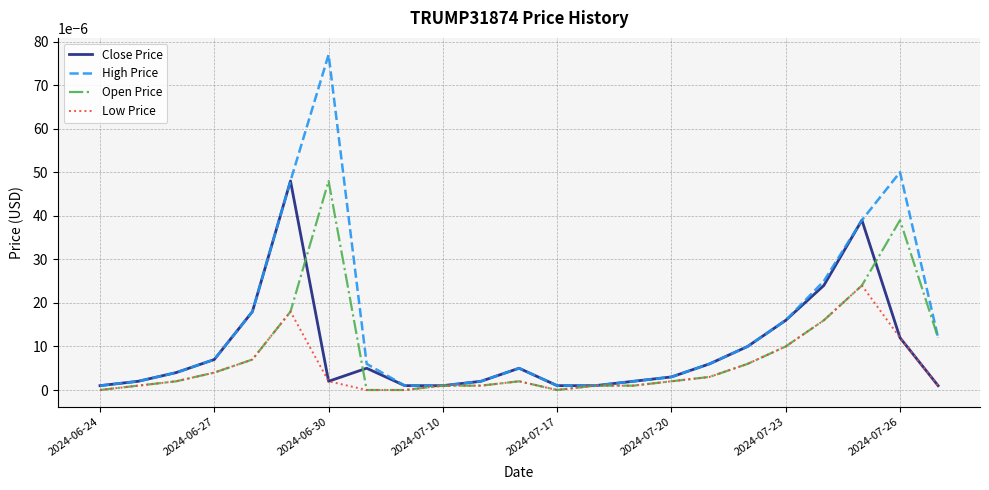

Which series has the widest spread of values?

High Price